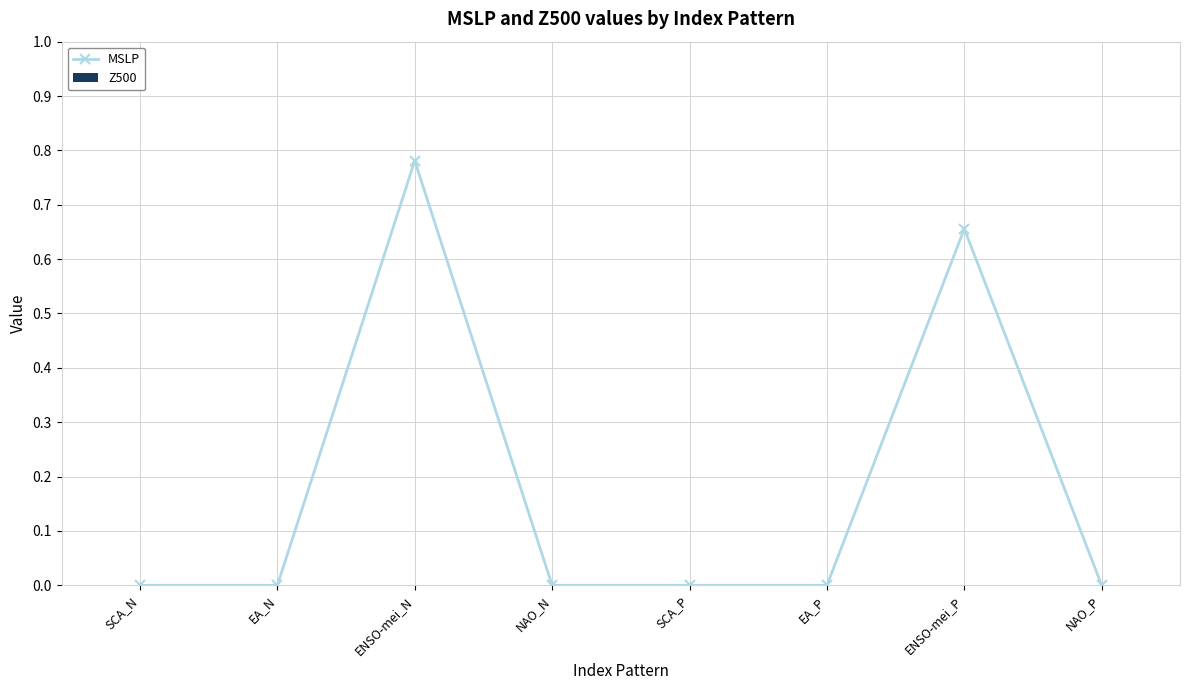

How many series are shown in this chart?

1